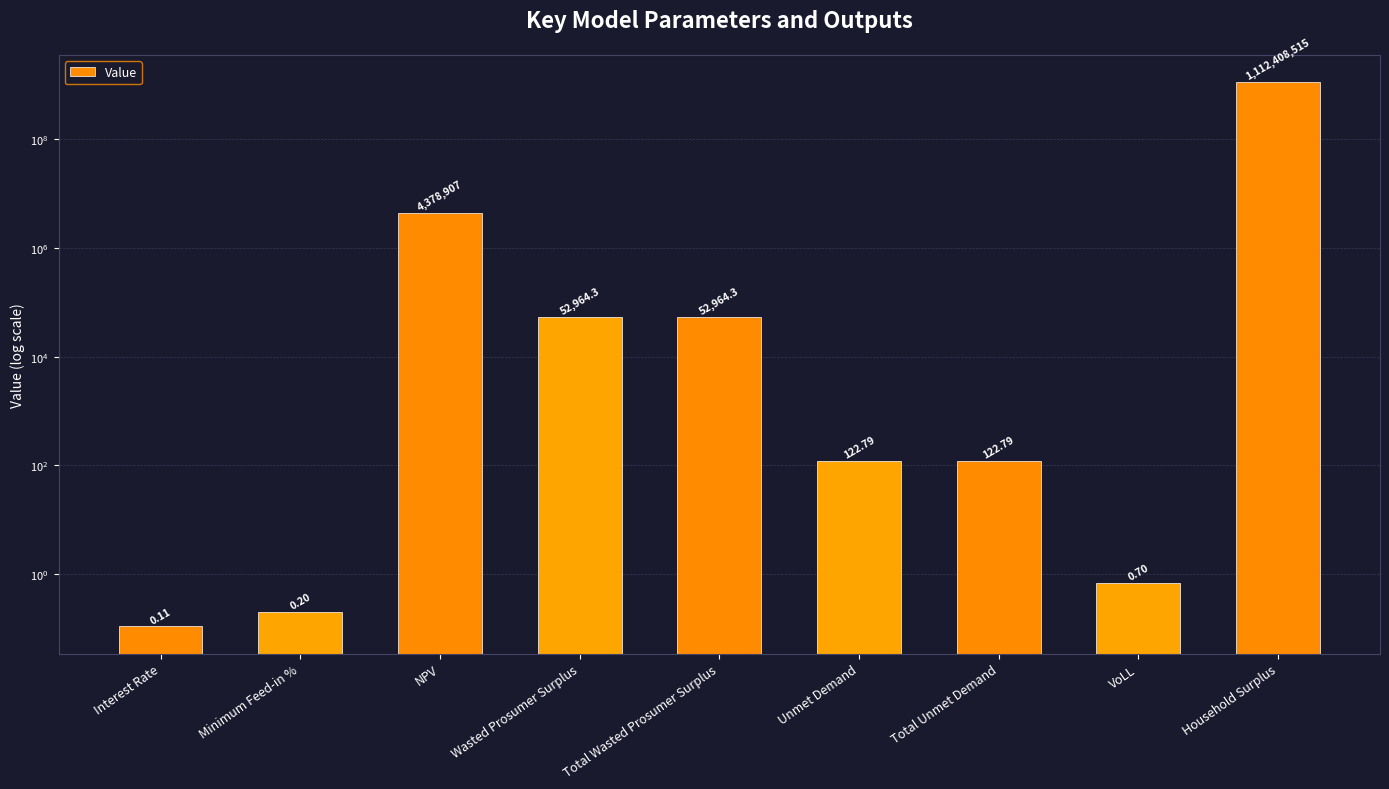

Reading left to right, what are all the values shown in this chart?

0.1	0.2	4378907.4	52964.3	52964.3	122.8	122.8	0.7	1112408514.6